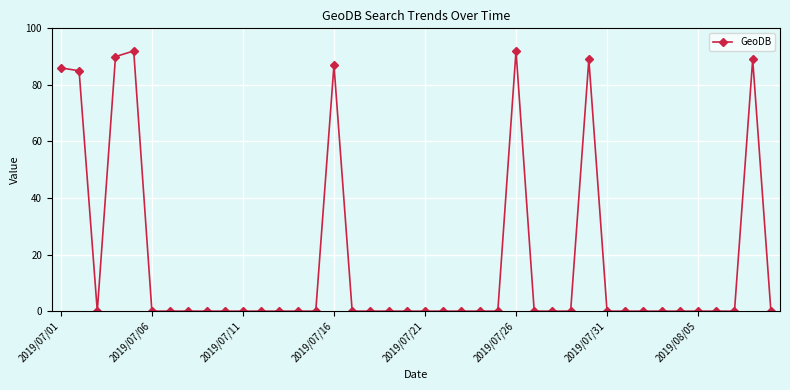

Does the chart have visible grid lines?

Yes